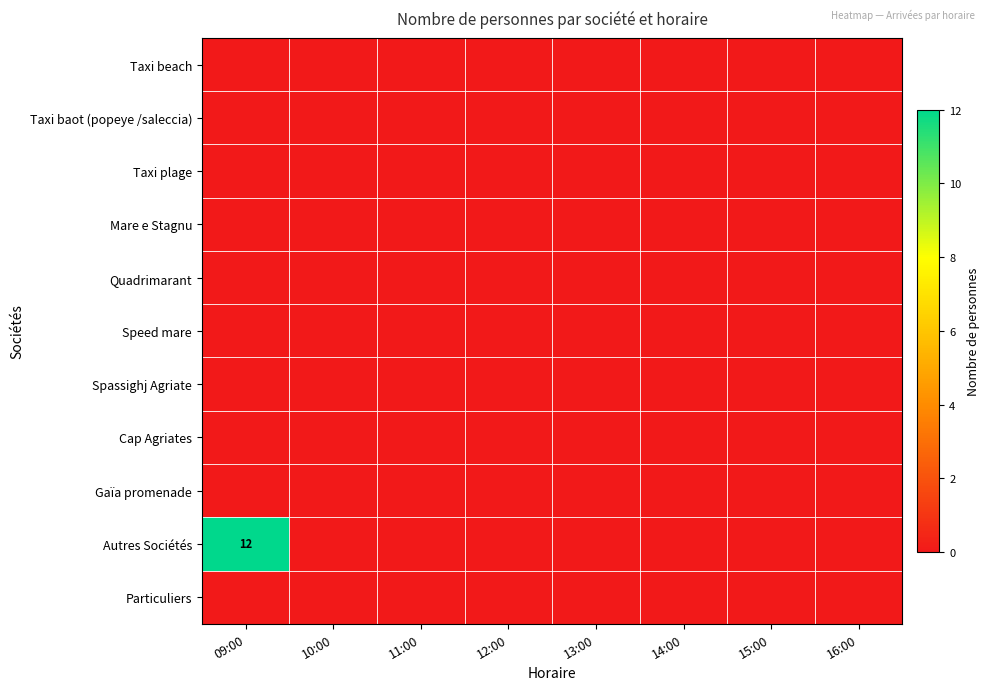

What is the difference between the maximum and minimum values in the Autres Sociétés series?

12